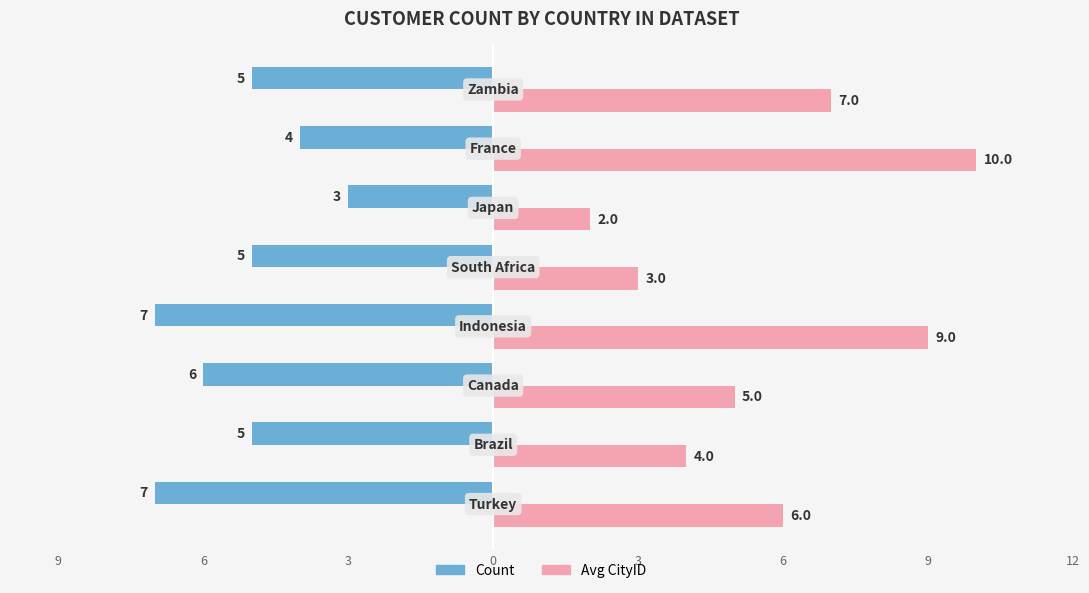

What are all the series names shown in the legend?

Count, Avg CityID